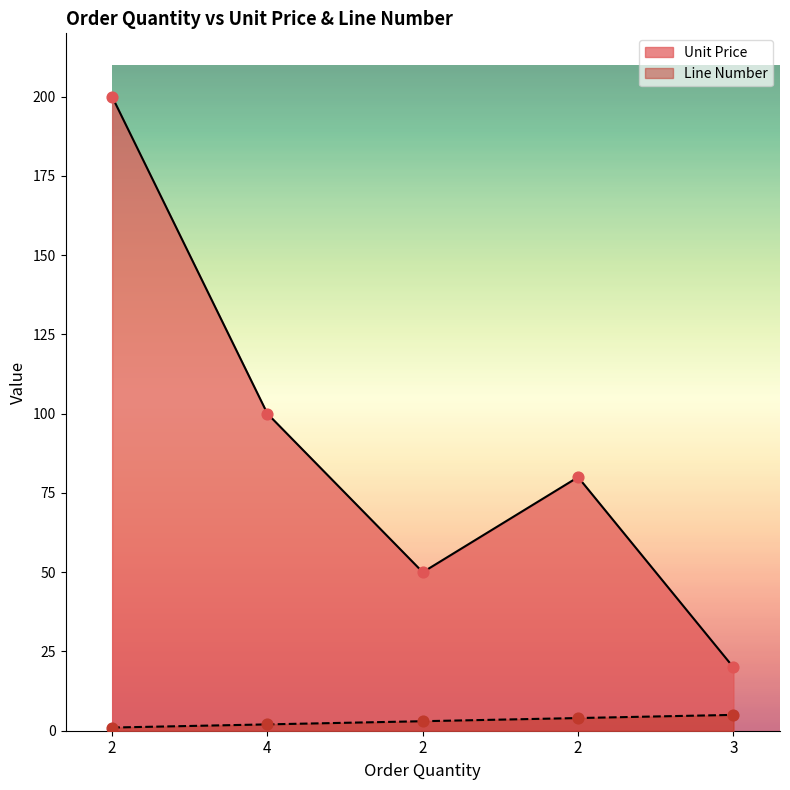

What are all the series names shown in the legend?

Unit Price, Line Number